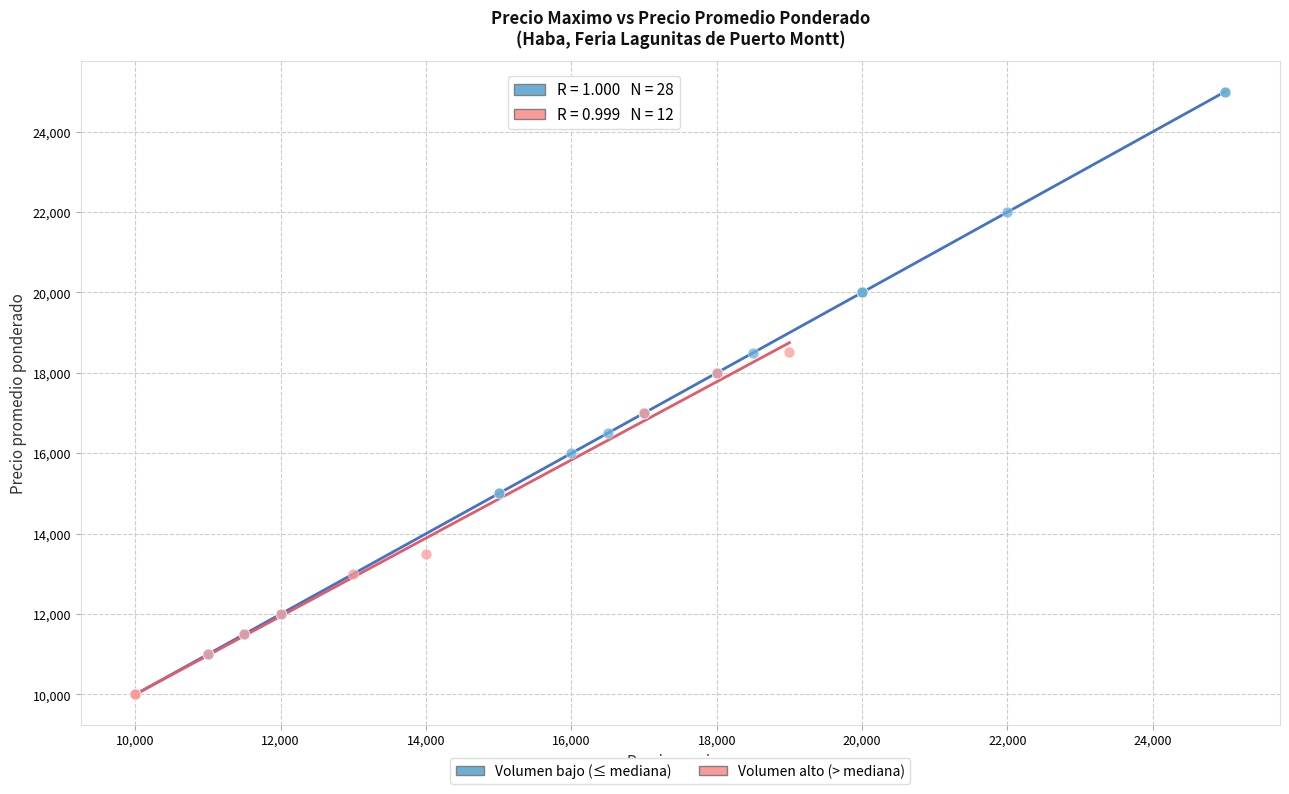

Which series has the largest Y range (max minus min)?

Volumen bajo (≤ mediana)